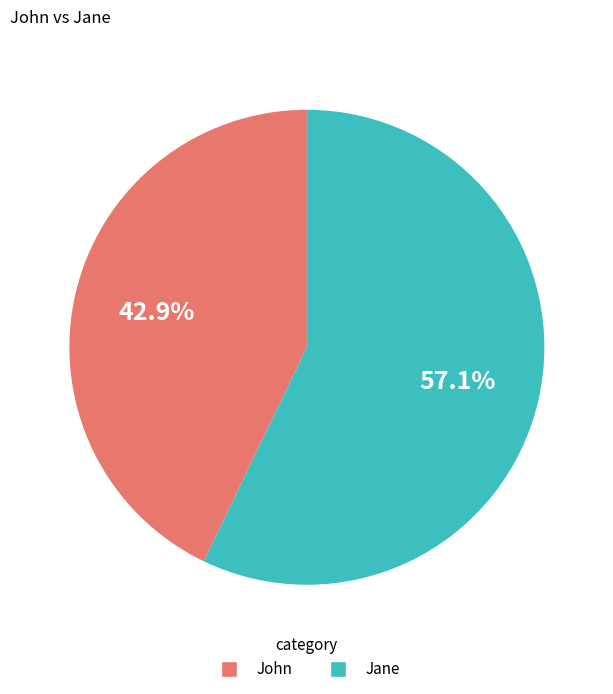

What is the majority slice?

Jane